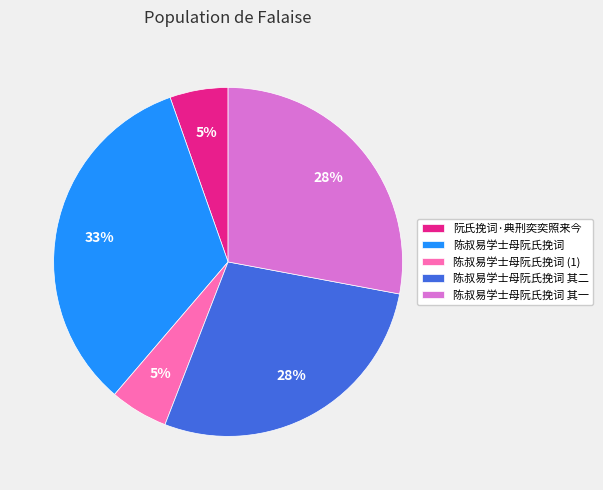

Approximately how many times larger is the value at 陈叔易学士母阮氏挽词 其一 compared to 陈叔易学士母阮氏挽词?

0.8